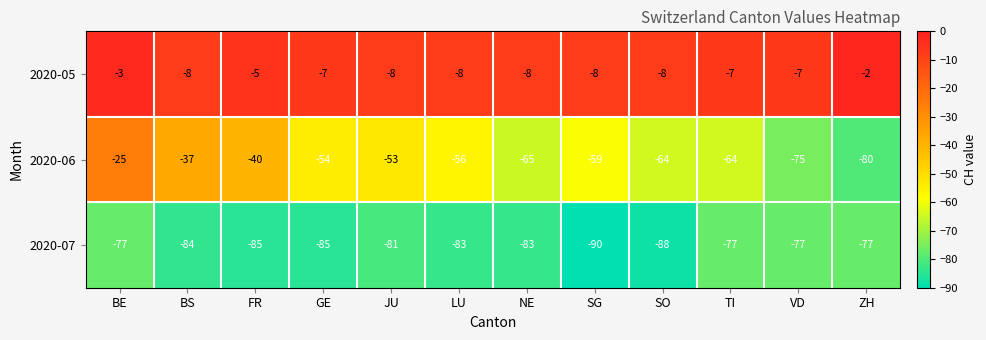

What is the sum of all 2020-05 values?

-79